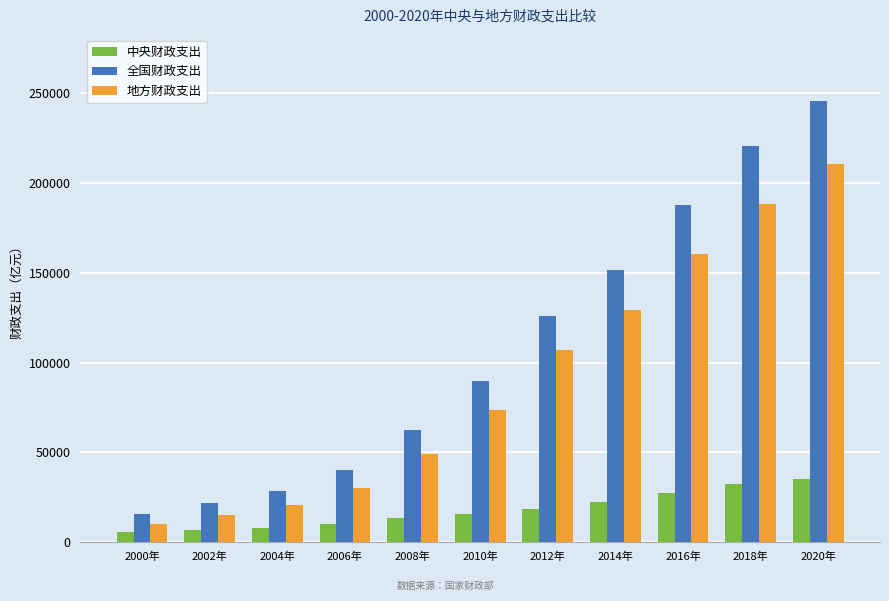

True or false: 地方财政支出 has a value of 160351.4 at 2016年.

True